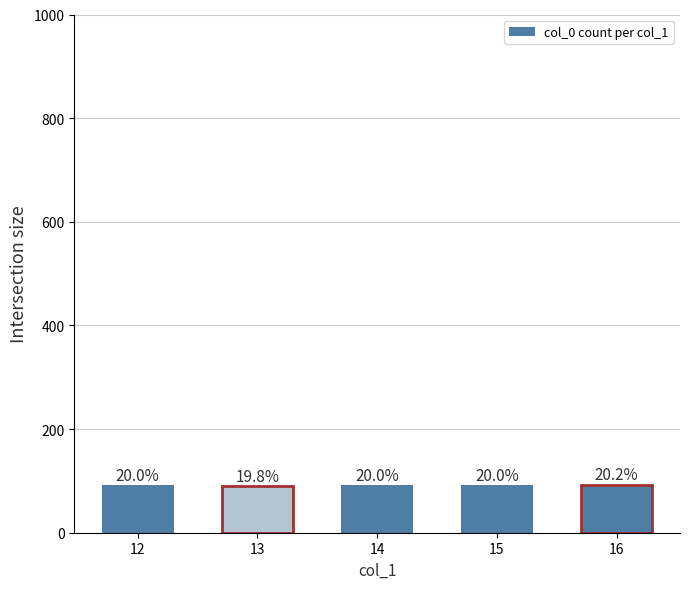

Which category has the lowest value across all series?

13